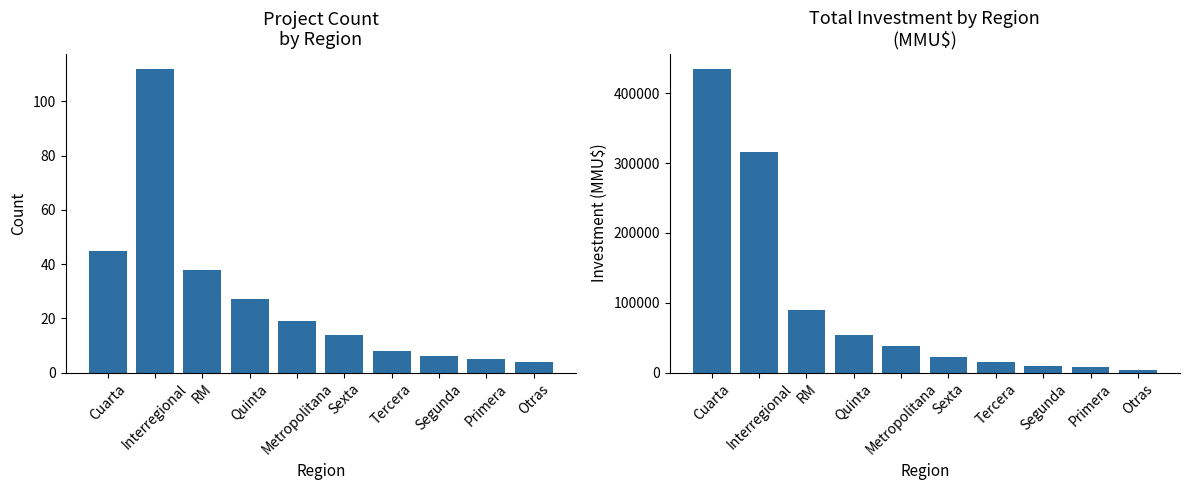

What is the smallest value displayed?

4